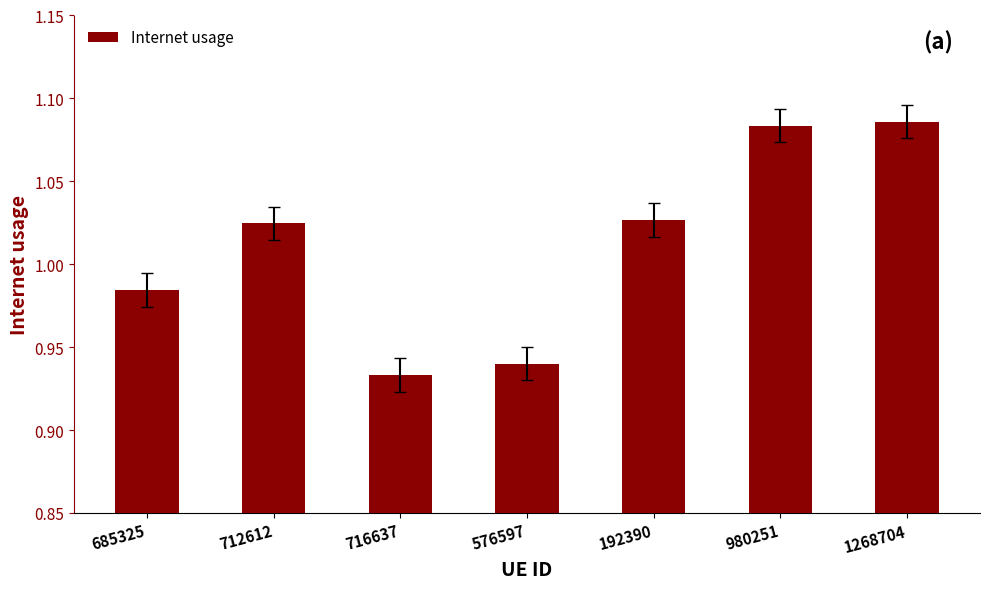

Count the values in the range 0 to 1.

3